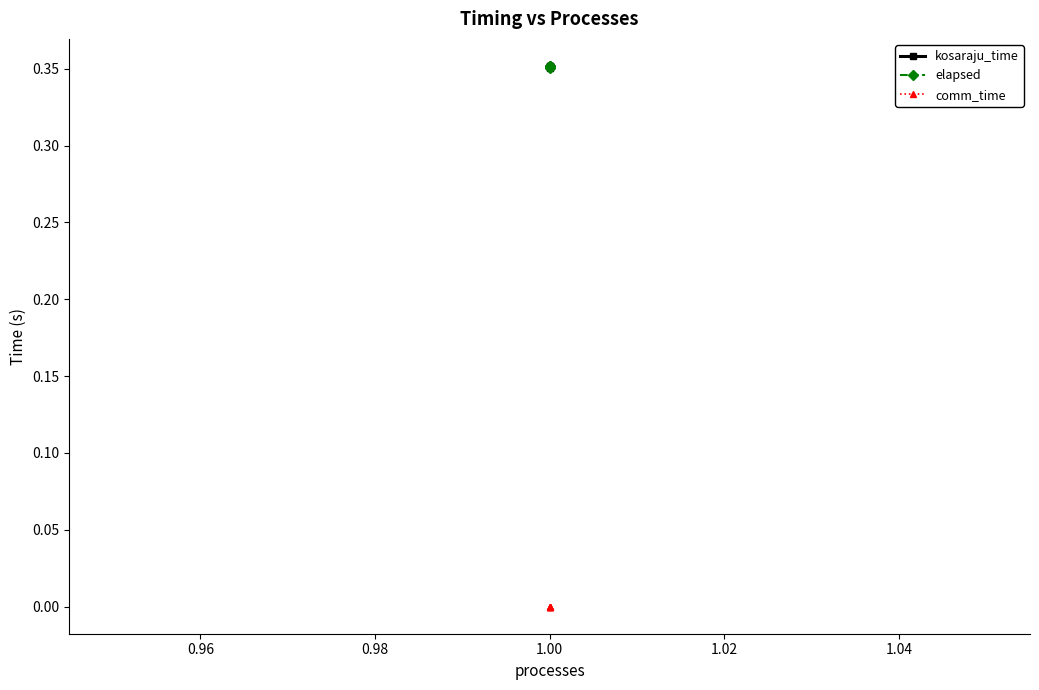

Which series has the widest spread of values?

kosaraju_time